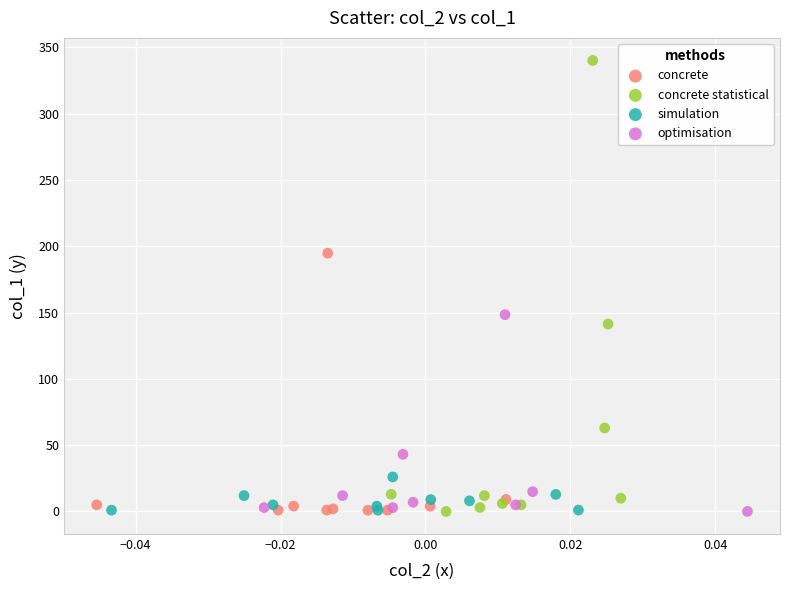

Which series reaches the maximum Y coordinate?

concrete statistical